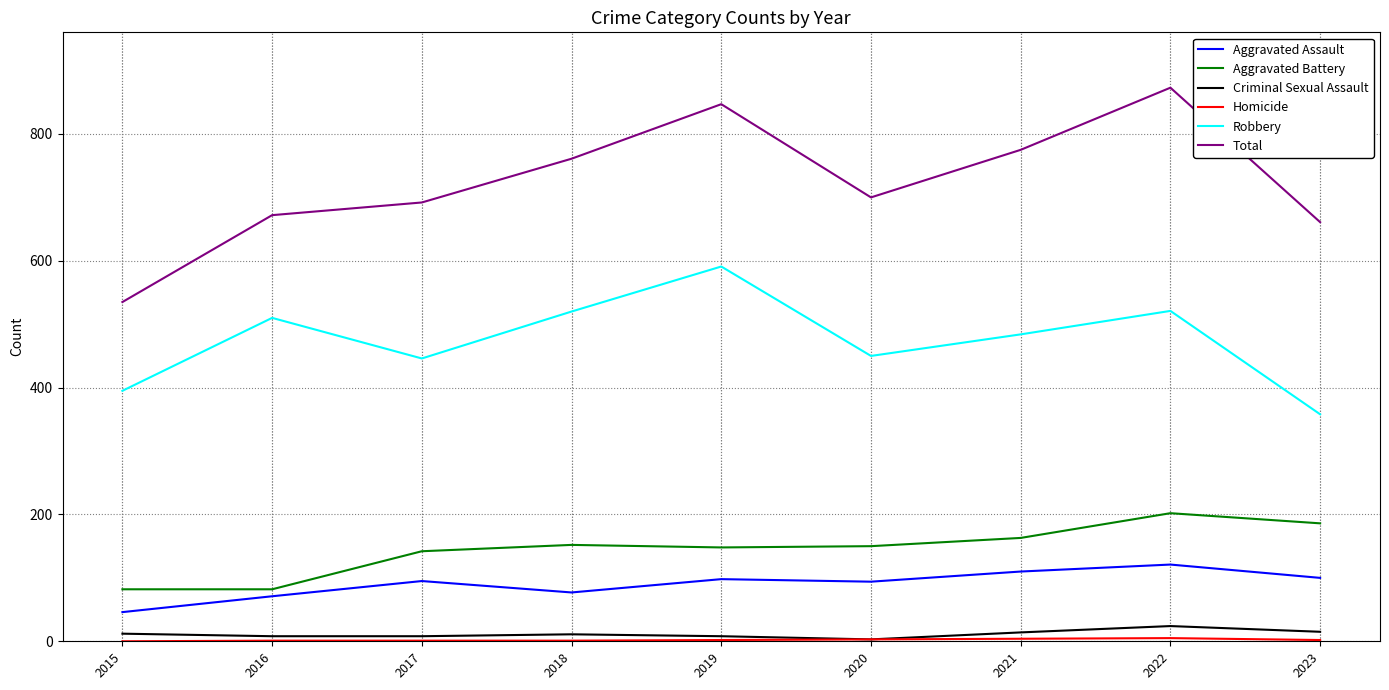

Which series has the largest range (max minus min)?

Total